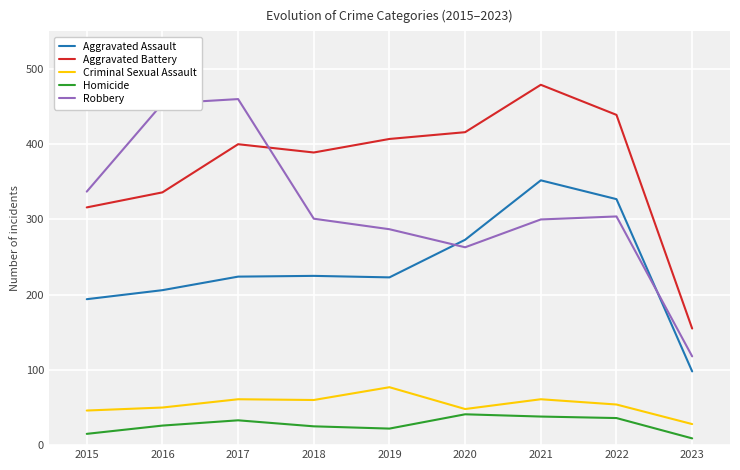

How many lines are shown in the chart?

5